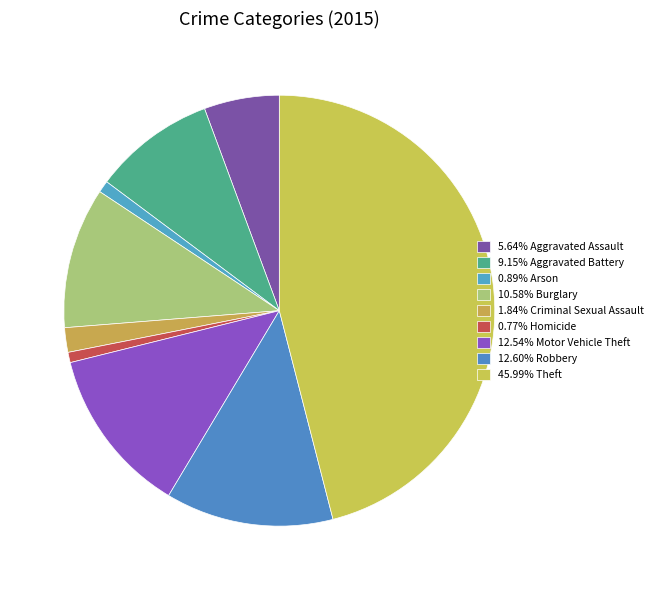

Which slice is the largest?

Theft